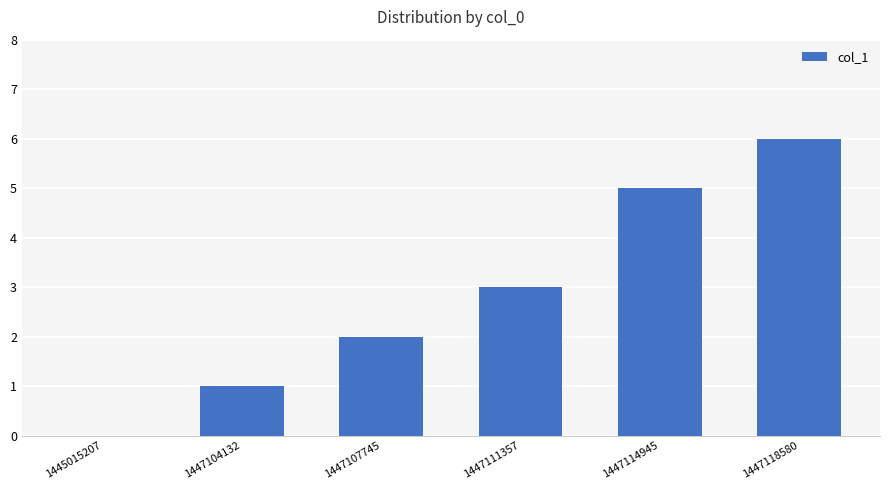

Reading right to left, what are all the values shown in this chart?

1447118580=6	1447114945=5	1447111357=3	1447107745=2	1447104132=1	1445015207=0